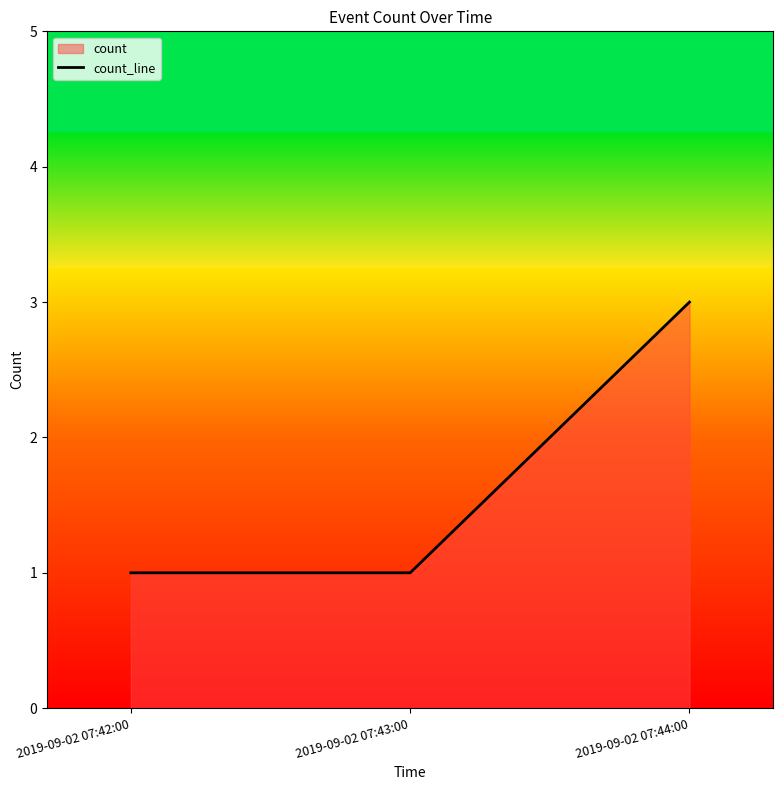

True or false: the data shows 3 at 2019-09-02 07:44:00.

True